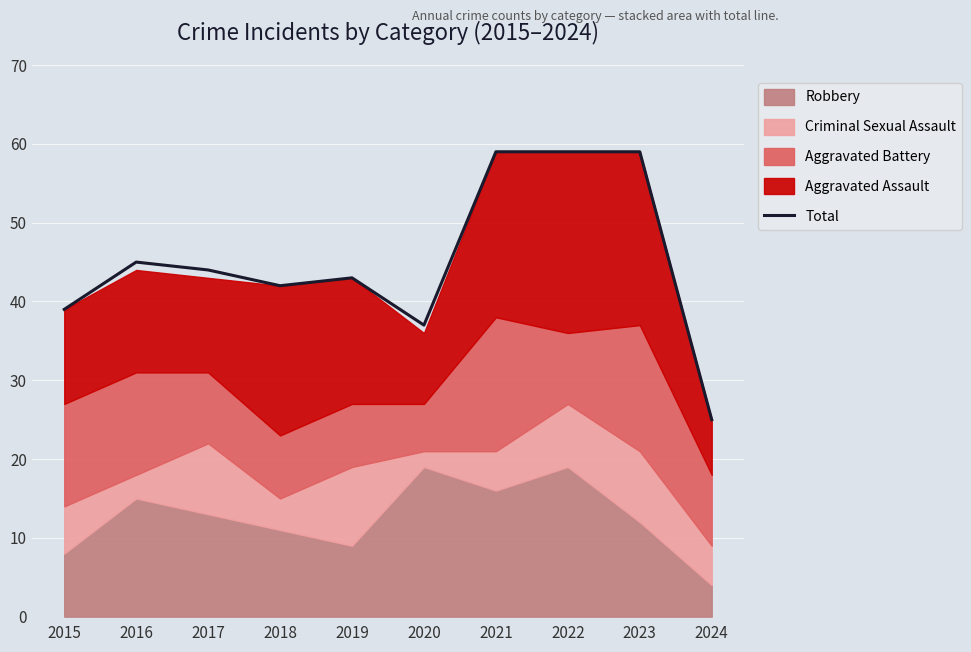

What is the sum of the values at 2020 and 2018?

79